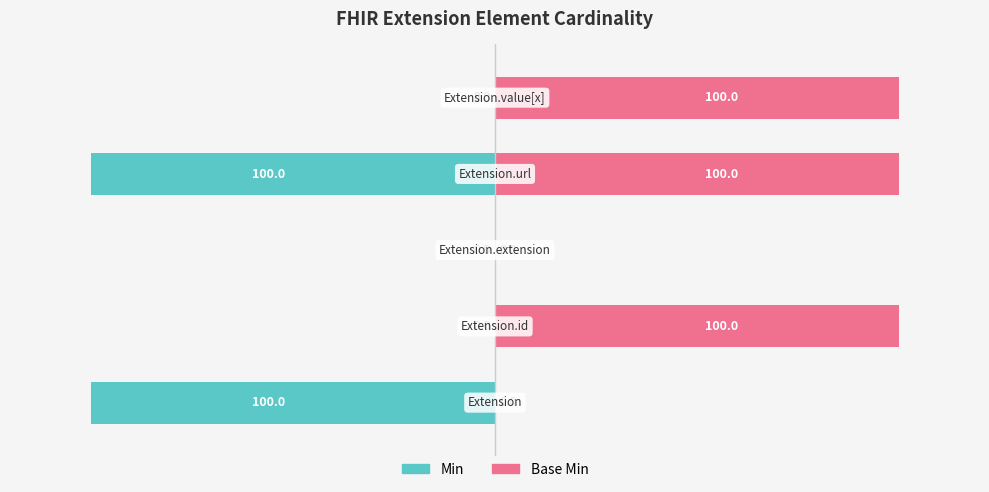

True or false: Base Min has a value of 67 at 2.

False